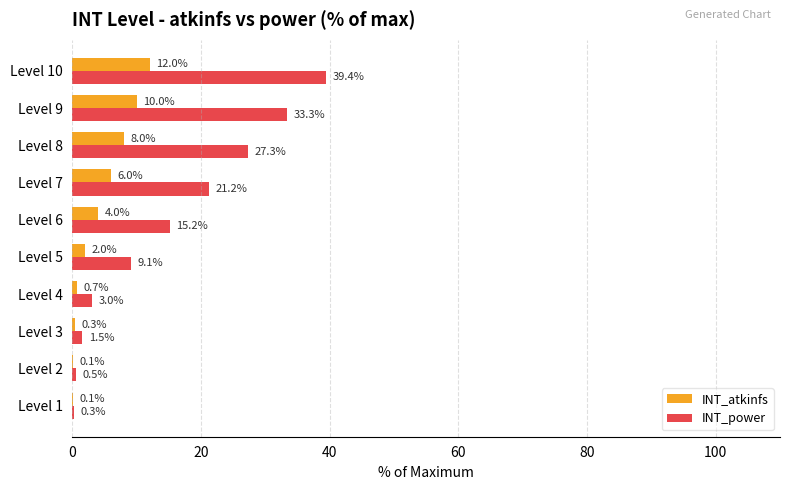

The value of INT_power at Level 4 is 3.0. True or false?

True